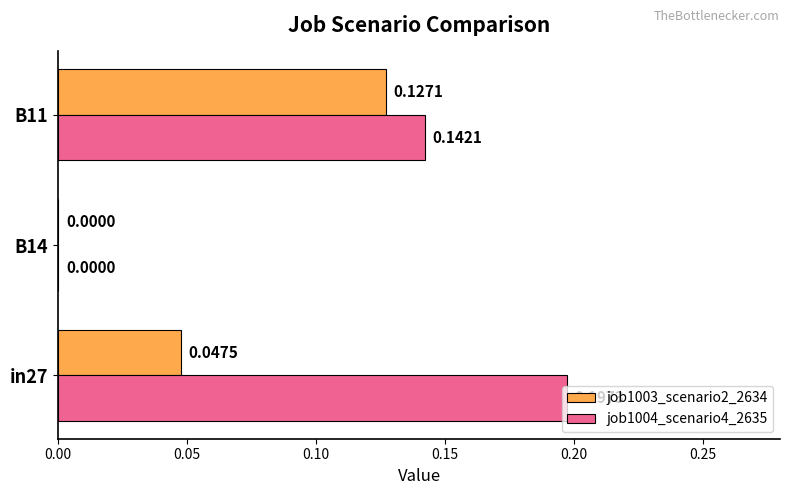

How many job1003_scenario2_2634 values are between 0 and 1?

3